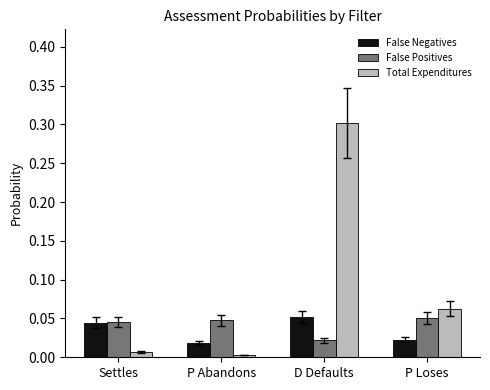

How many groups of bars are there?

4